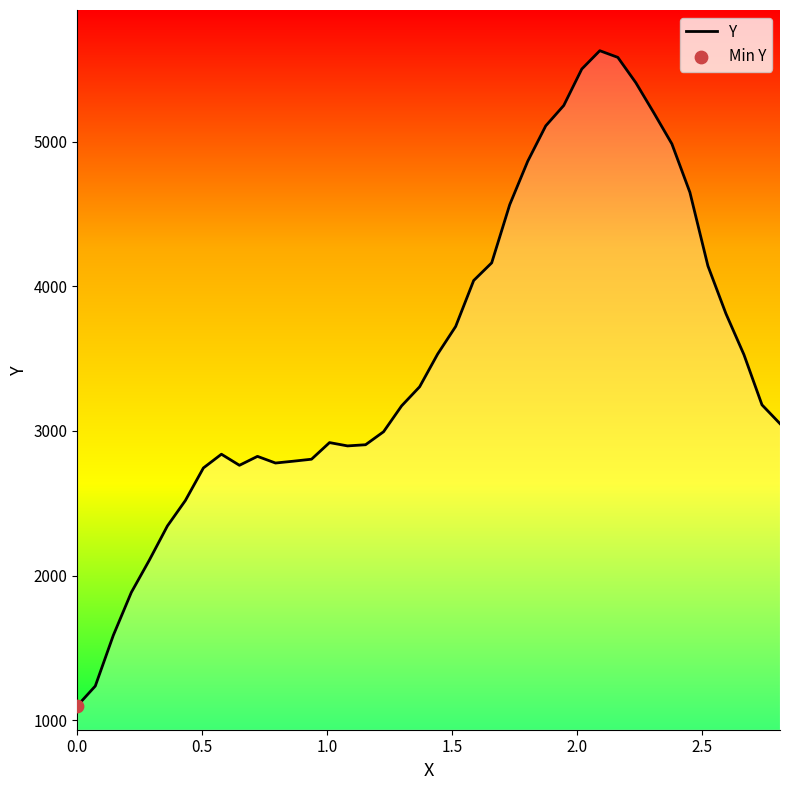

What is the maximum value shown in the chart?

5627.5